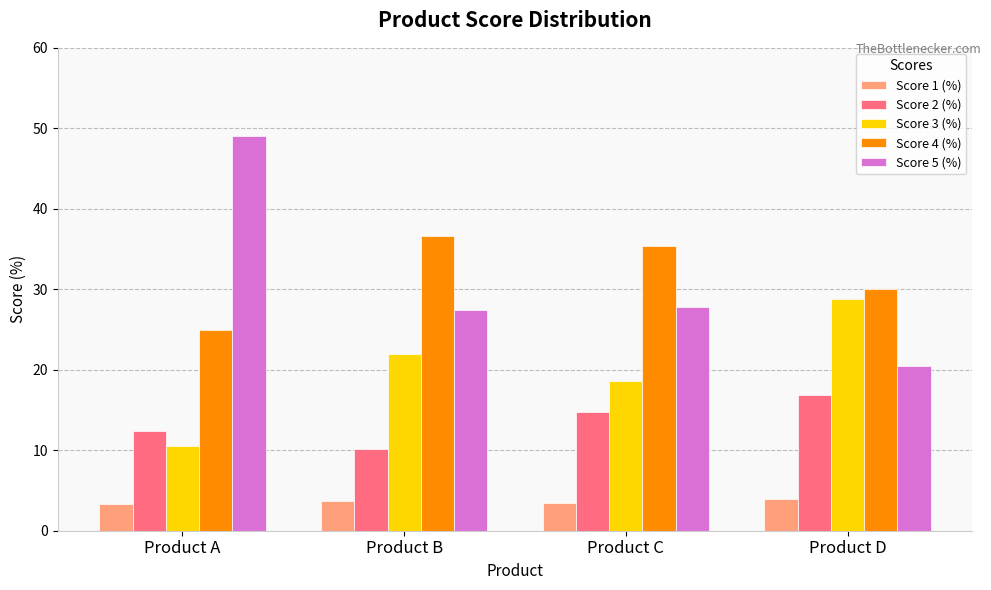

What is the difference between the maximum and minimum values in the Score 4 (%) series?

11.7